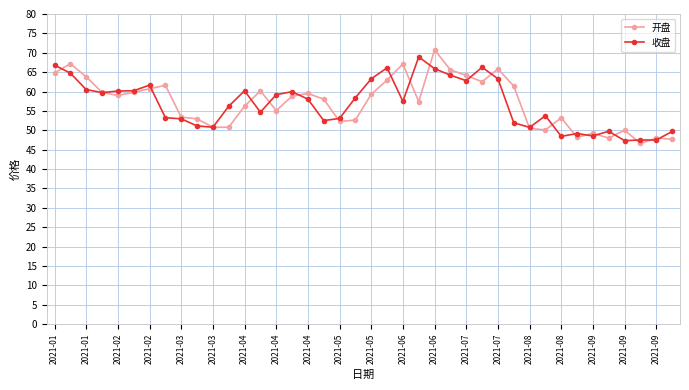

True or false: 收盘 and 开盘 intersect in this chart.

True